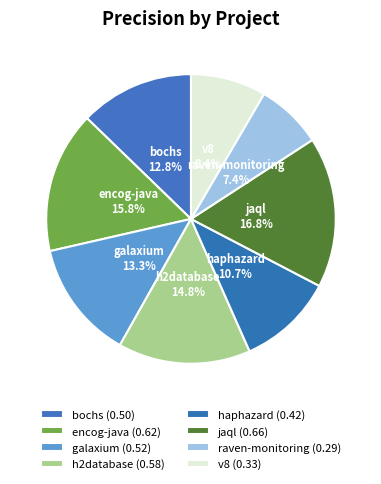

Count the number of slices in the pie.

8